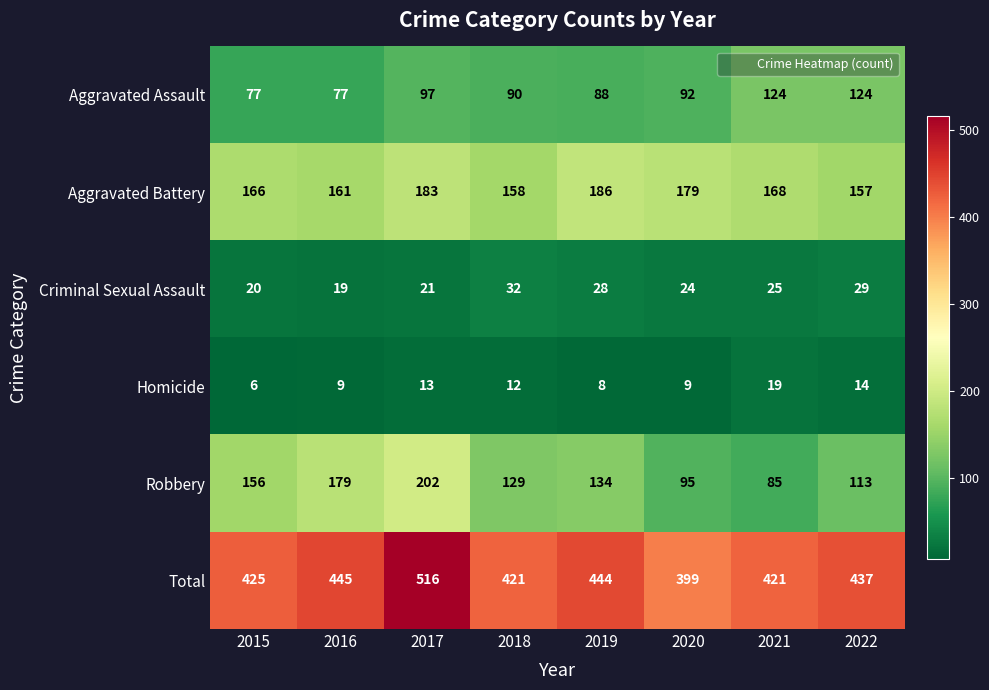

How many data points in Total are less than 437?

4